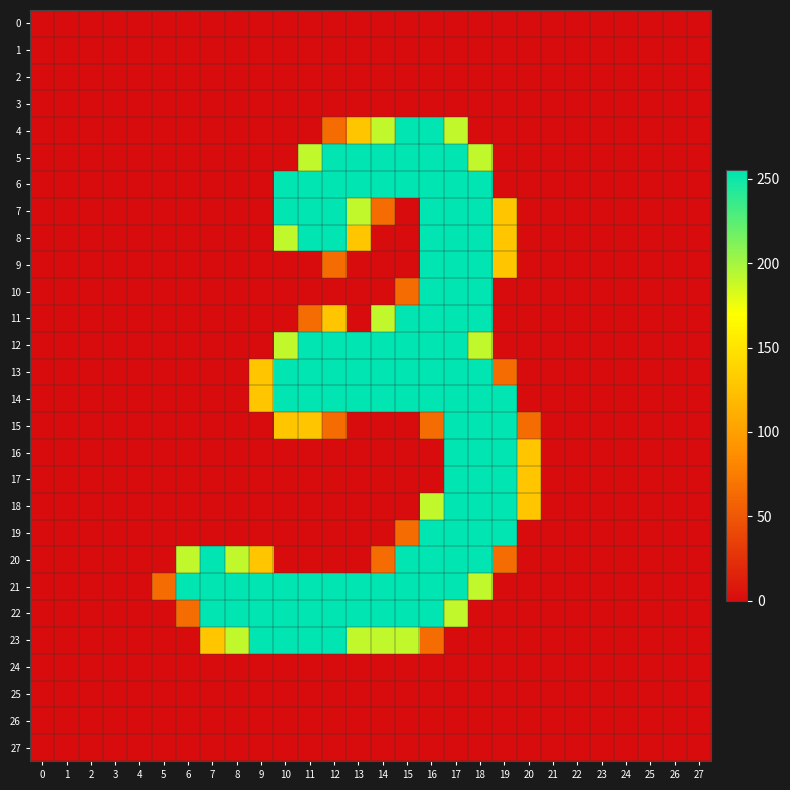

Which series has the largest total across all categories?

21